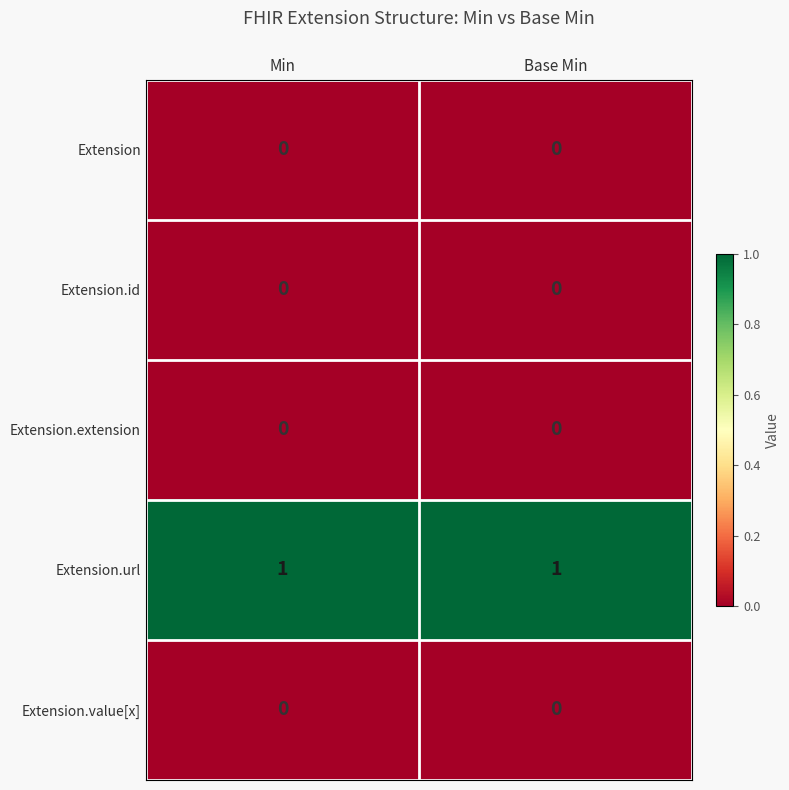

Which series has the largest total across all categories?

Extension.url